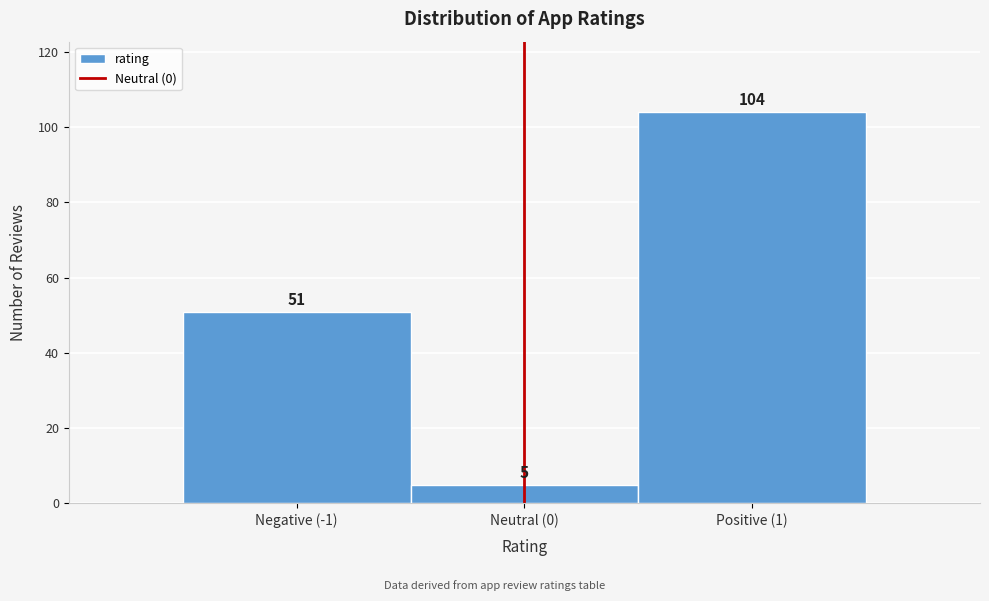

Reading right to left, list all the values displayed in this chart.

104	5	51